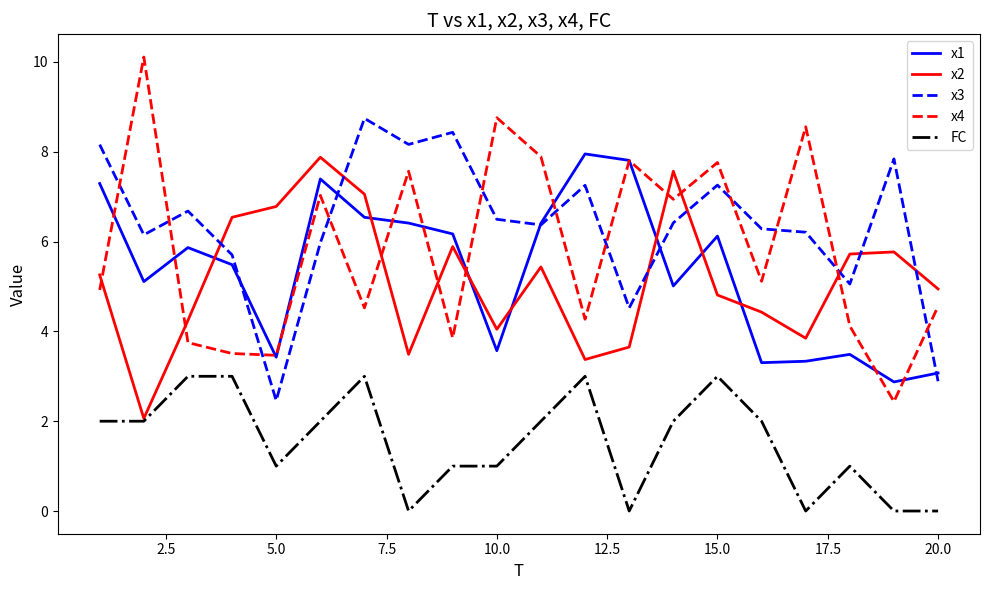

After their last crossing, which series has the higher values: x3 or x4?

x4